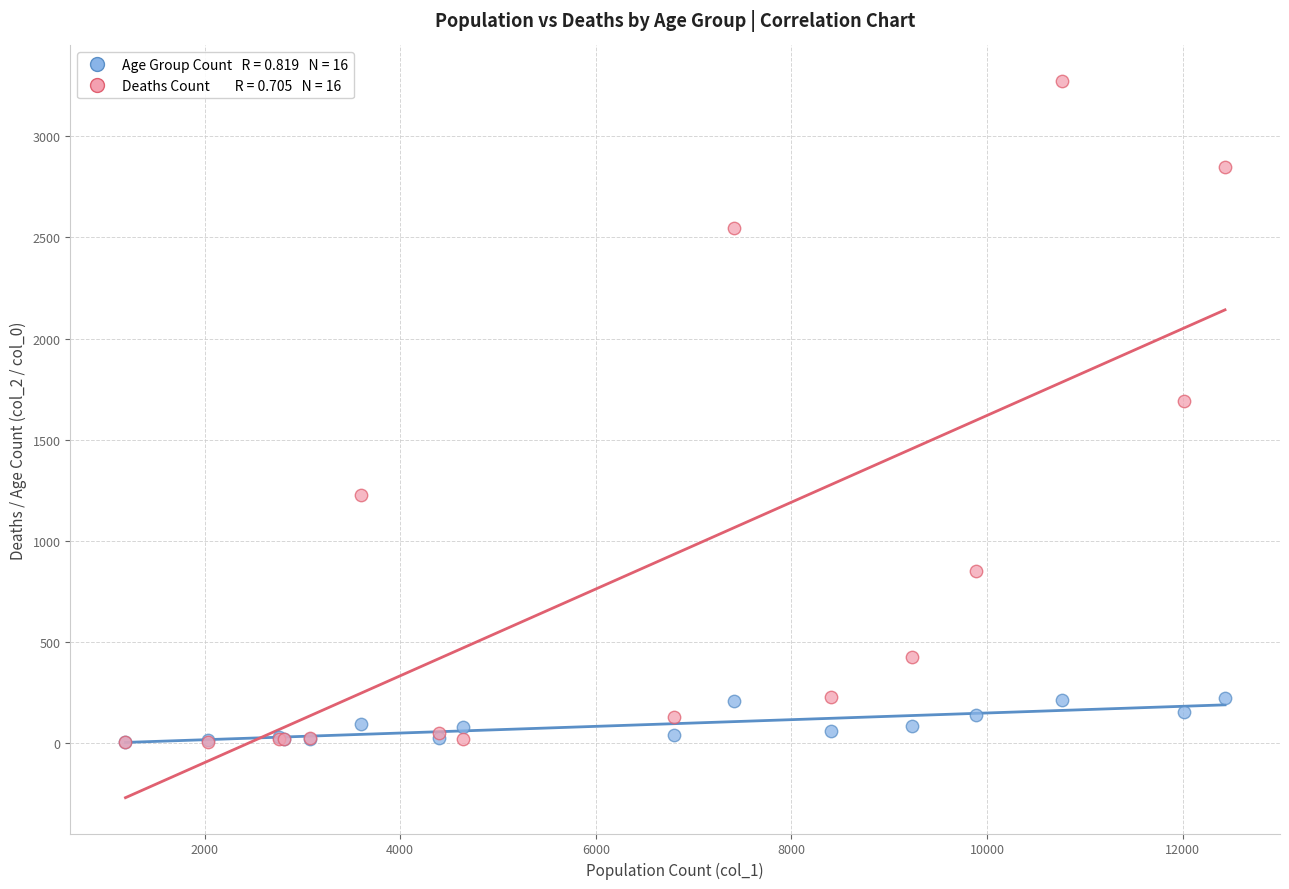

Across all series, what Y value is closest to 1638?

1690